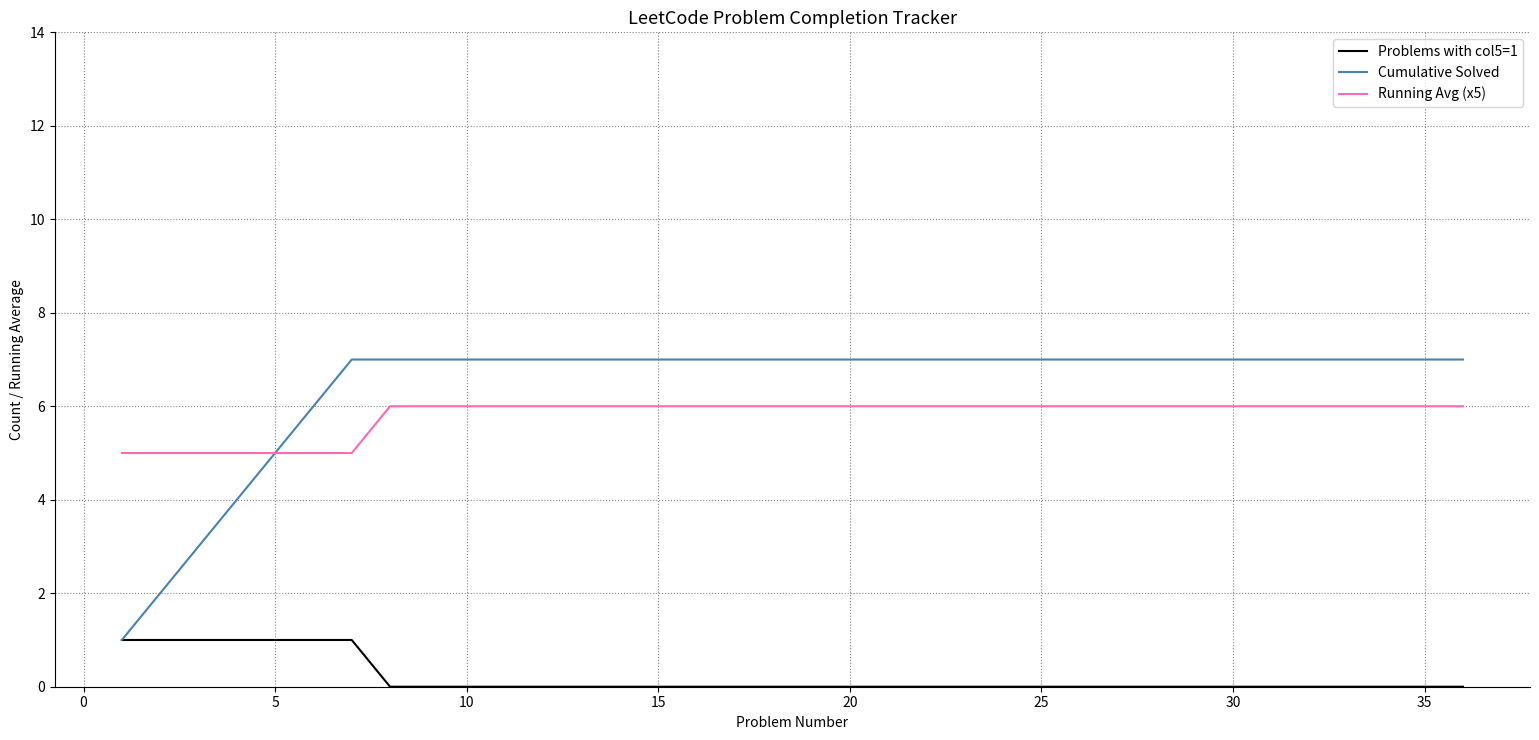

Which series has the largest total across all categories?

Cumulative Solved